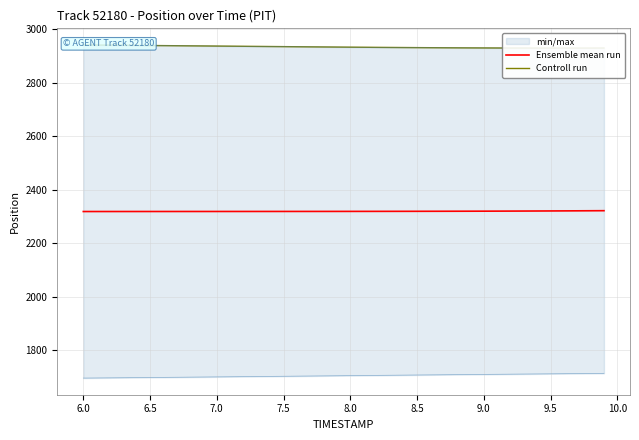

What is the value of the Ensemble mean run point at the 23rd from the left?

2319.4